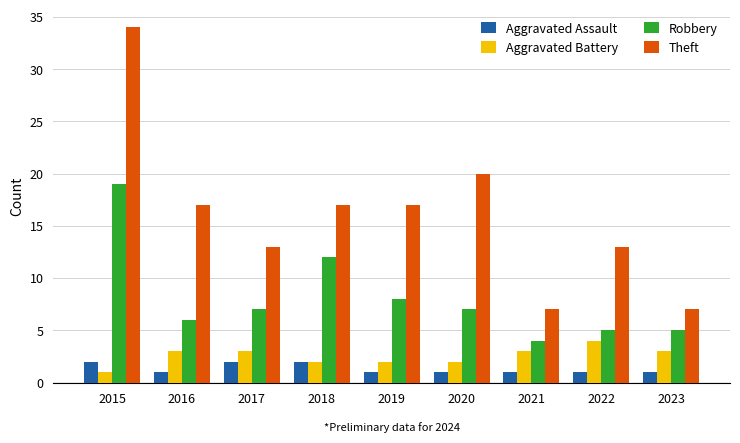

True or false: Robbery has a value of 4 at 2020.

False